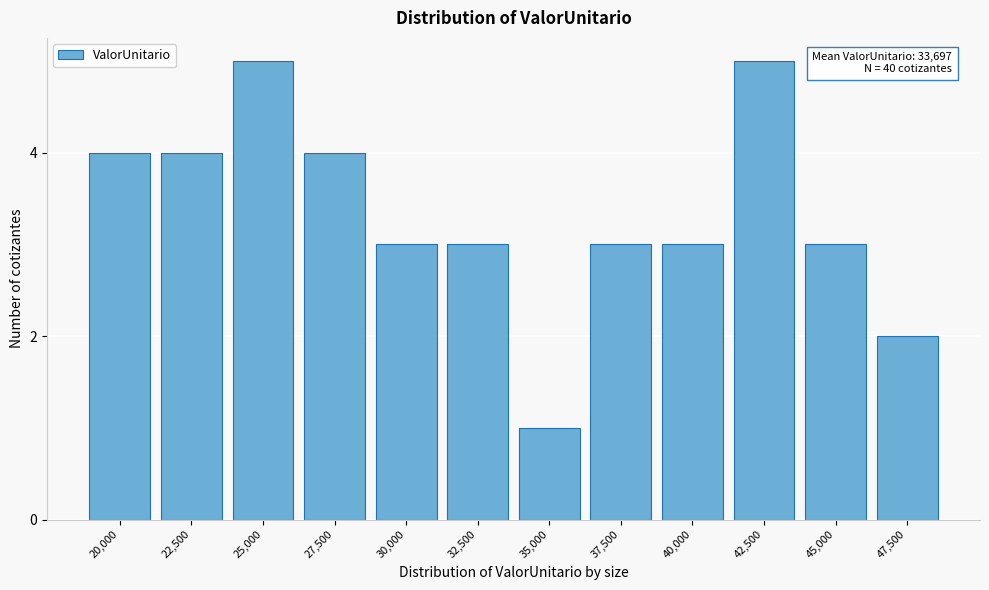

Reading right to left, what are all the values shown in this chart?

2	3	5	3	3	1	3	3	4	5	4	4